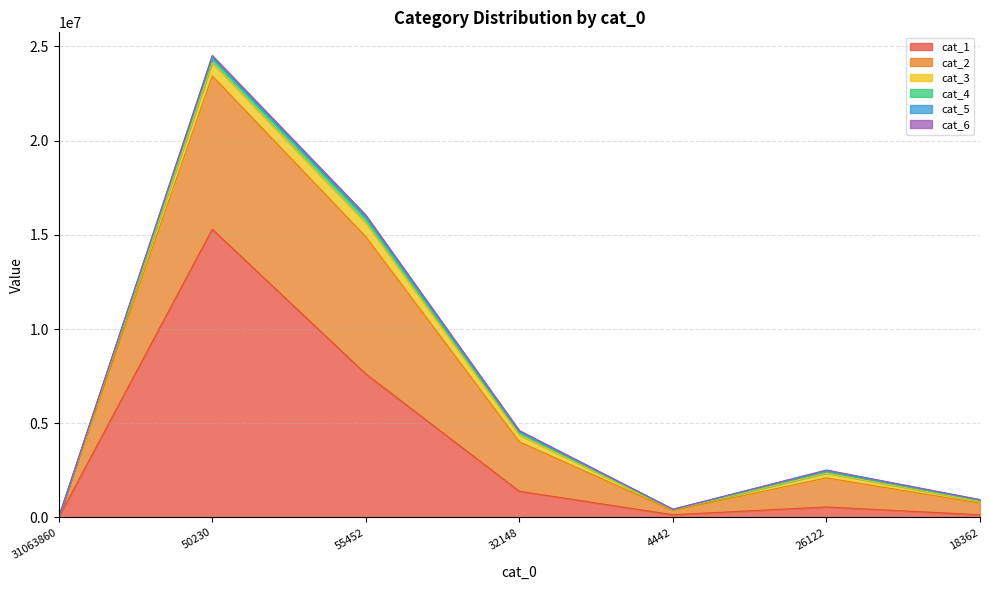

At which category is the sum across all series the highest?

50230